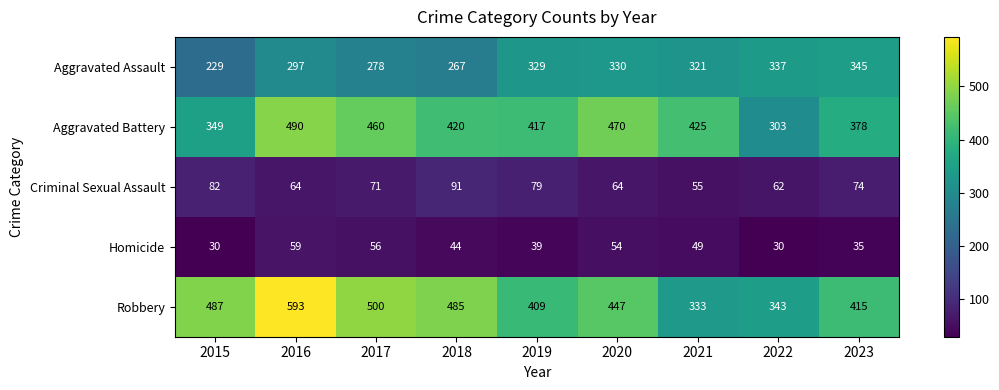

Where is Homicide nearest to the value 44?

2018